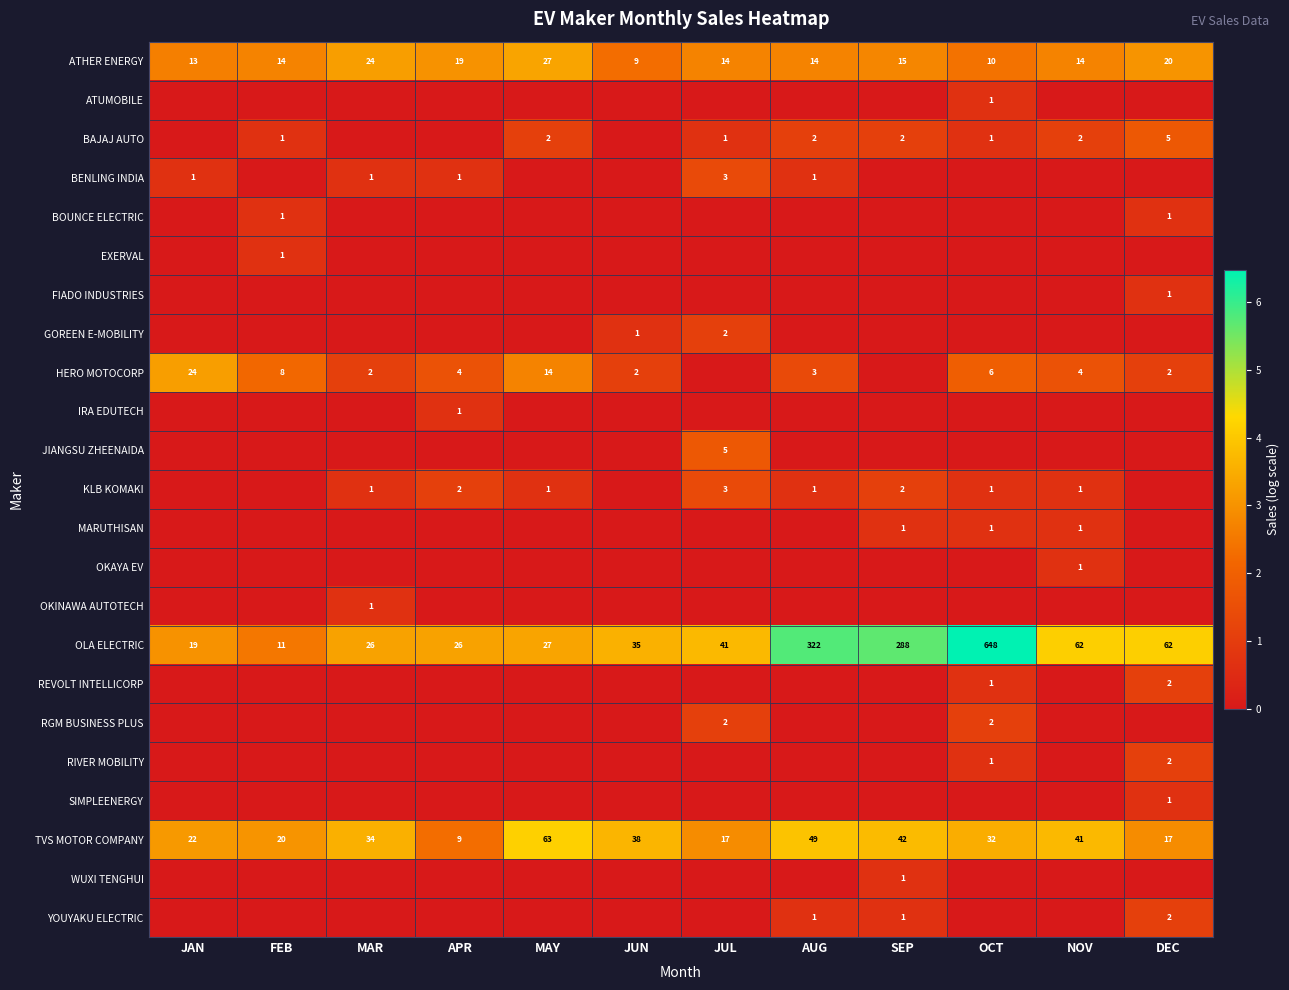

The YOUYAKU ELECTRIC series shows 1 at AUG. True or false?

True